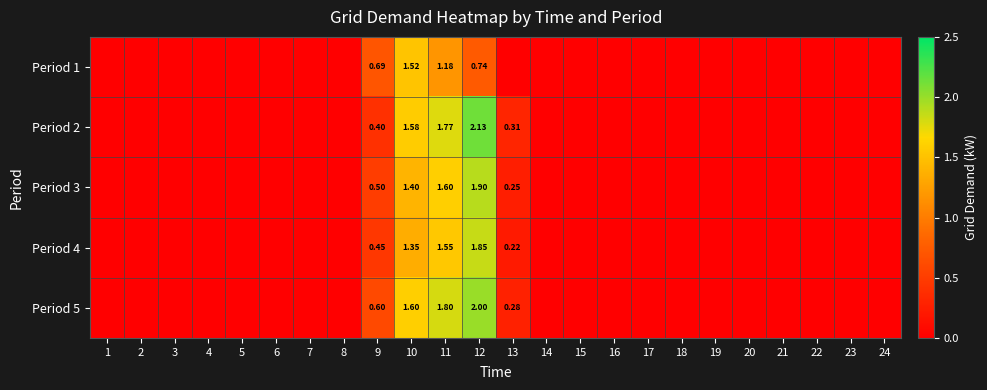

How many distinct data groups are displayed?

5